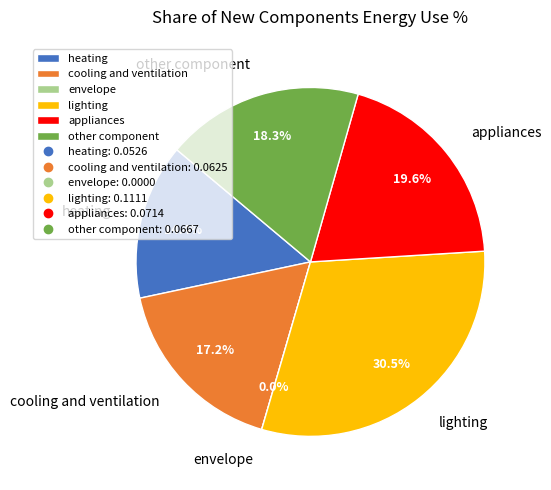

Which category has the smallest portion of the pie?

envelope